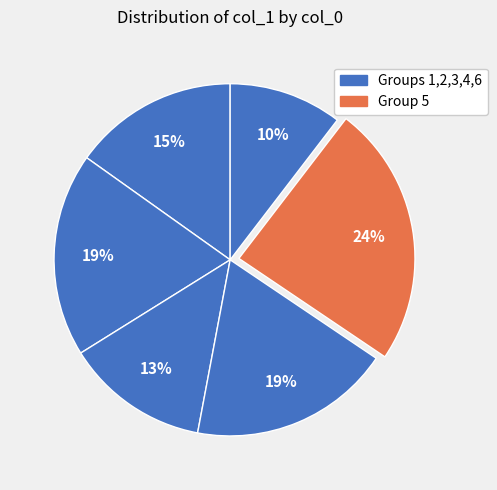

How many segments does this pie chart have?

6